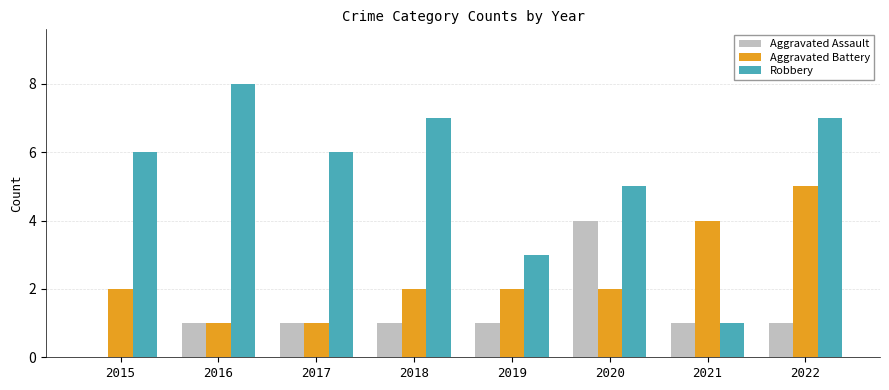

What is the average value of the Robbery series?

5